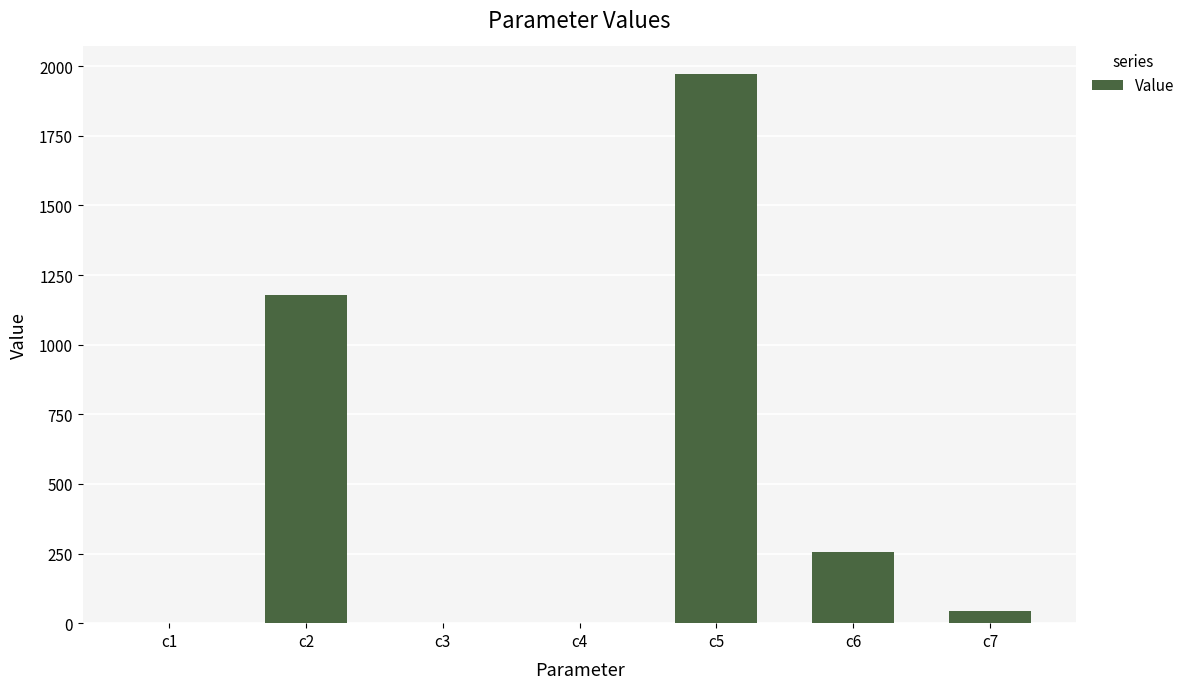

What is the difference between the values at c1 and c2?

1177.6